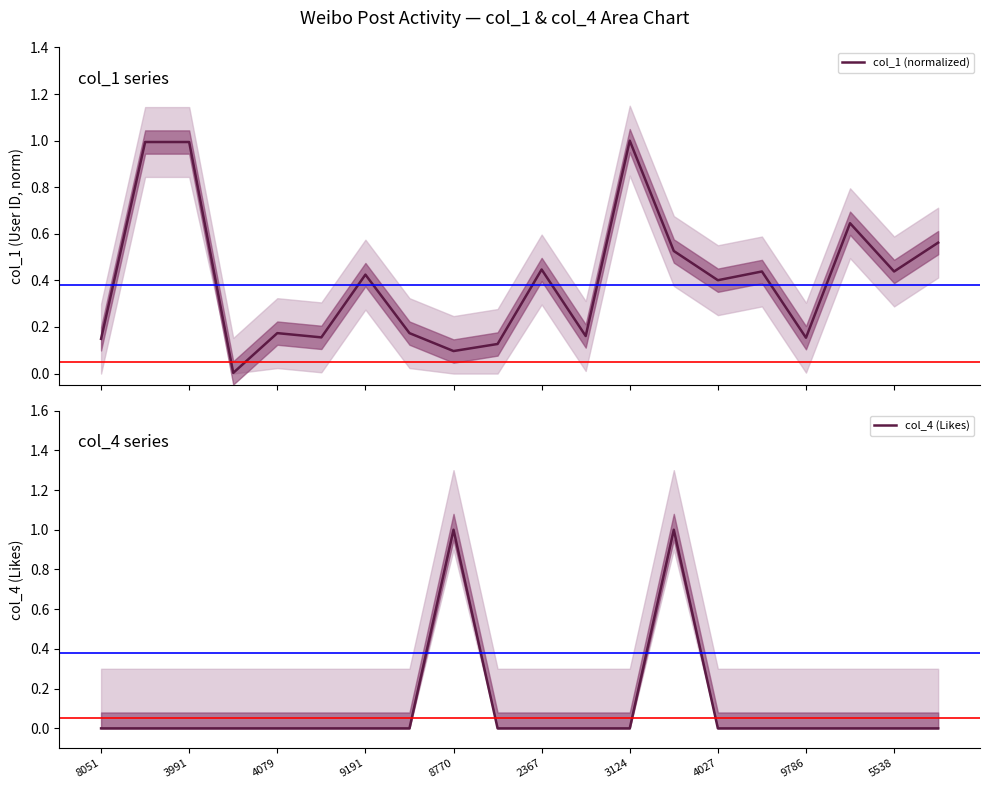

What are all the series names shown in the legend?

col_1 (normalized), col_4 (Likes)